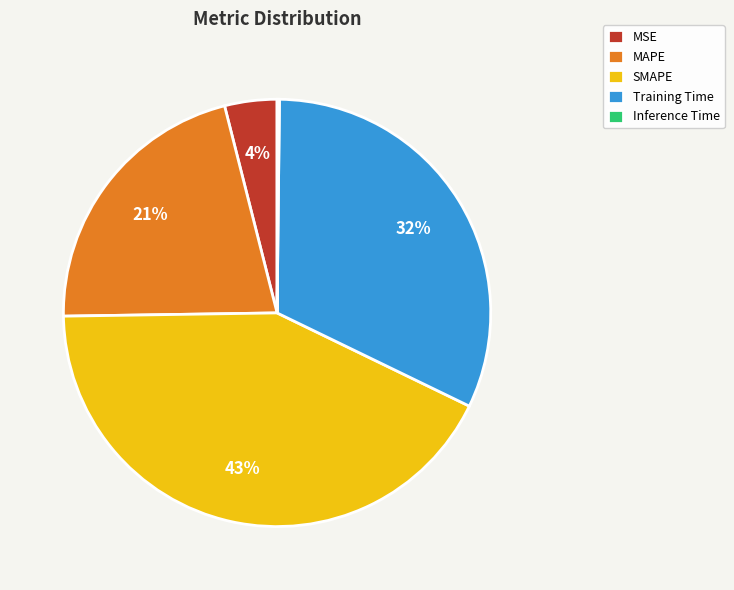

To the nearest percent, what is the difference between the Training Time and SMAPE slice percentages?

11%